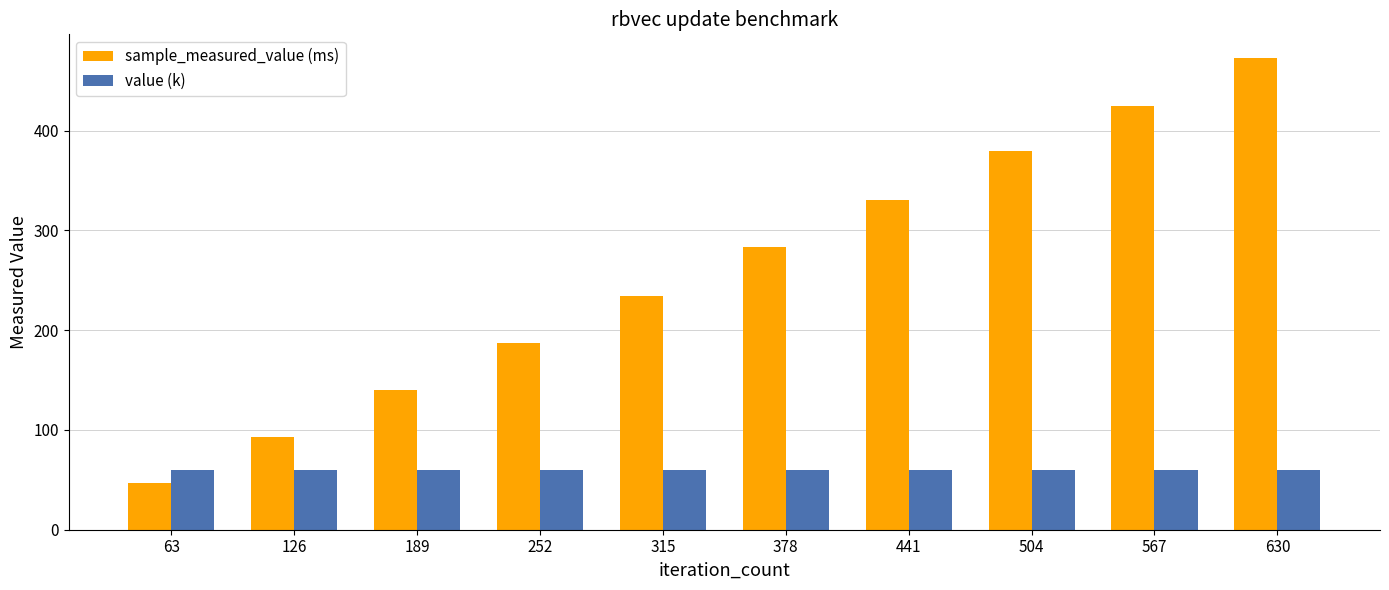

At which category is the sum across all series the highest?

630